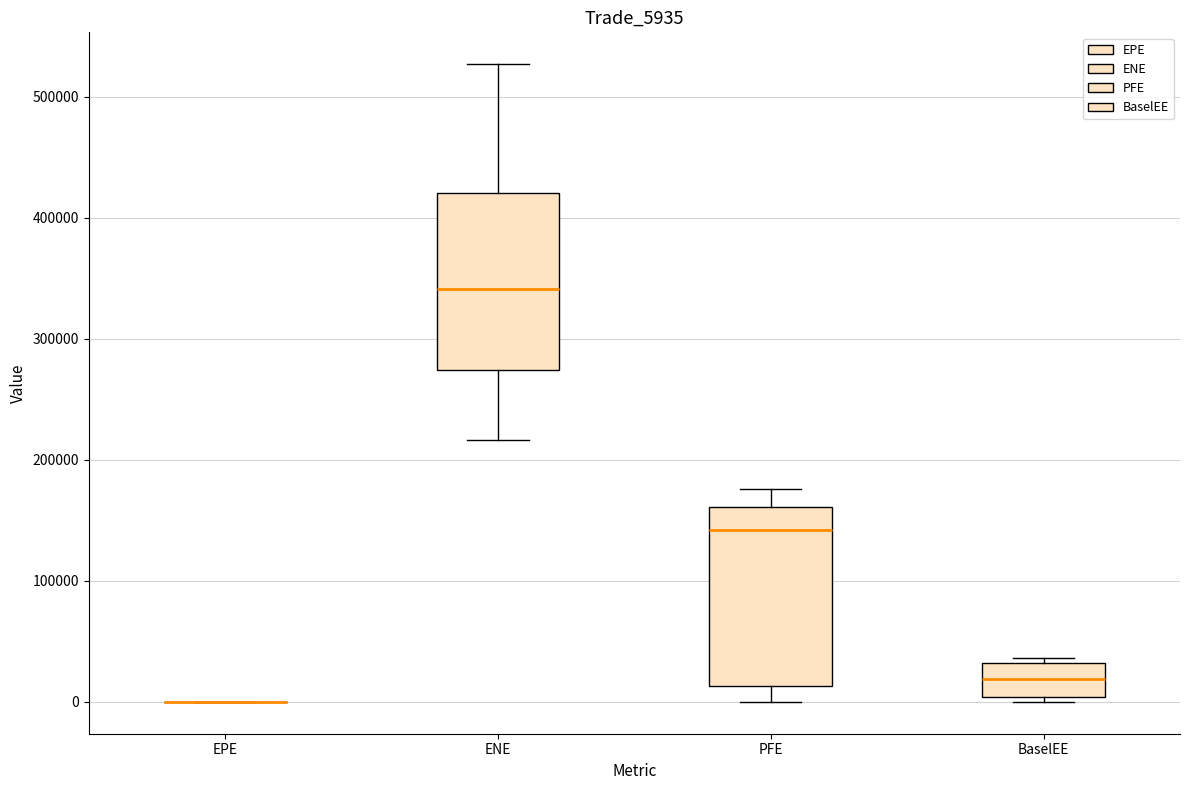

Reading left to right, read every box against the y-axis: the position of its median line, the range the box covers, and the ends of its whiskers. The values are not printed on the chart, so give them approximately, as read against the axis.

EPE: box collapsed to a line at 0, whiskers 0 to 0
ENE: median 340000, box 270000 to 420000, whiskers 220000 to 530000
PFE: median 140000, box 10000 to 160000, whiskers 0 to 180000
BaselEE: median 20000, box 0 to 30000, whiskers 0 (just below the box's lower edge) to 40000